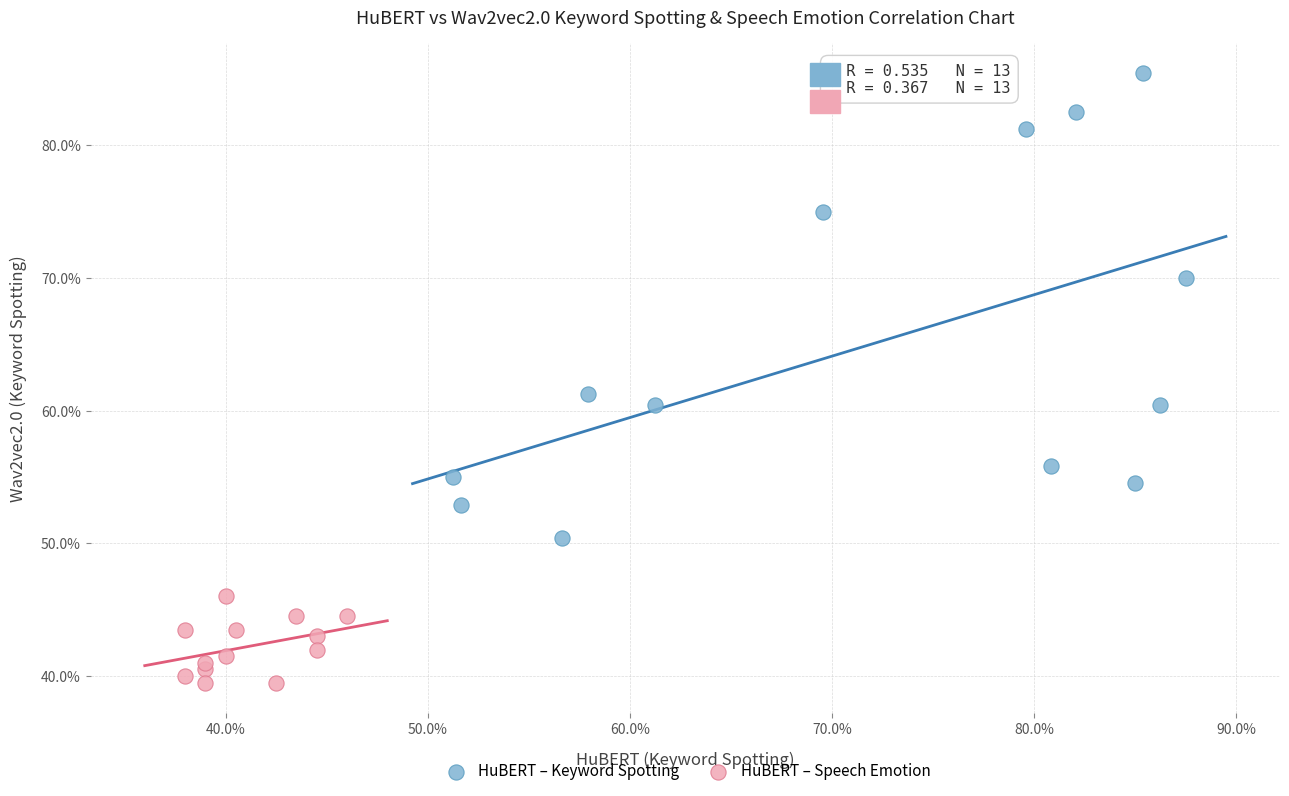

Which series has the widest spread of Y values?

HuBERT – Keyword Spotting